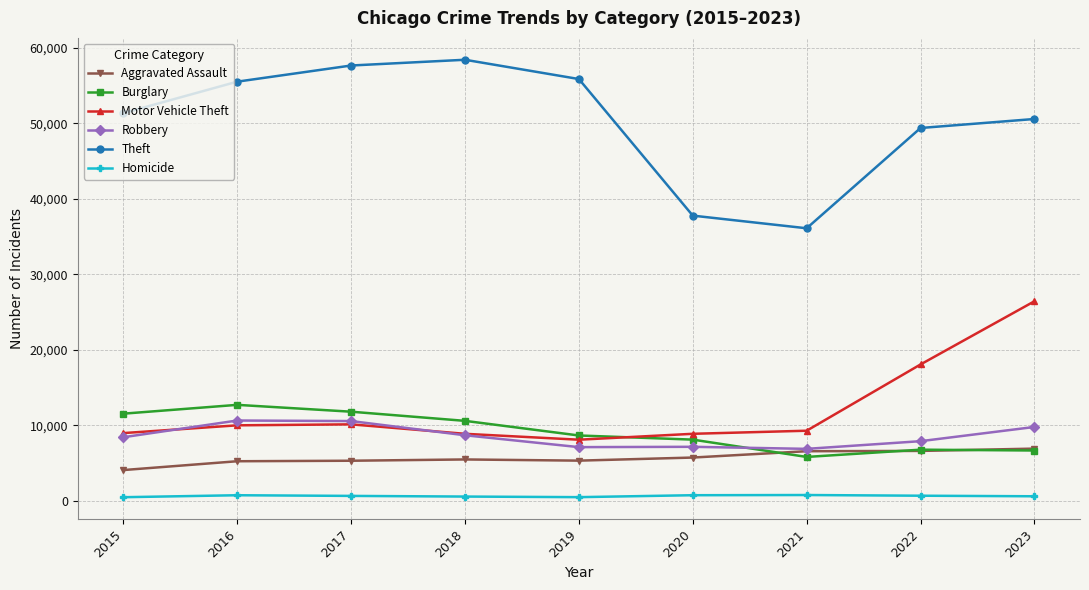

What are all the series names shown in the legend?

Aggravated Assault, Burglary, Motor Vehicle Theft, Robbery, Theft, Homicide